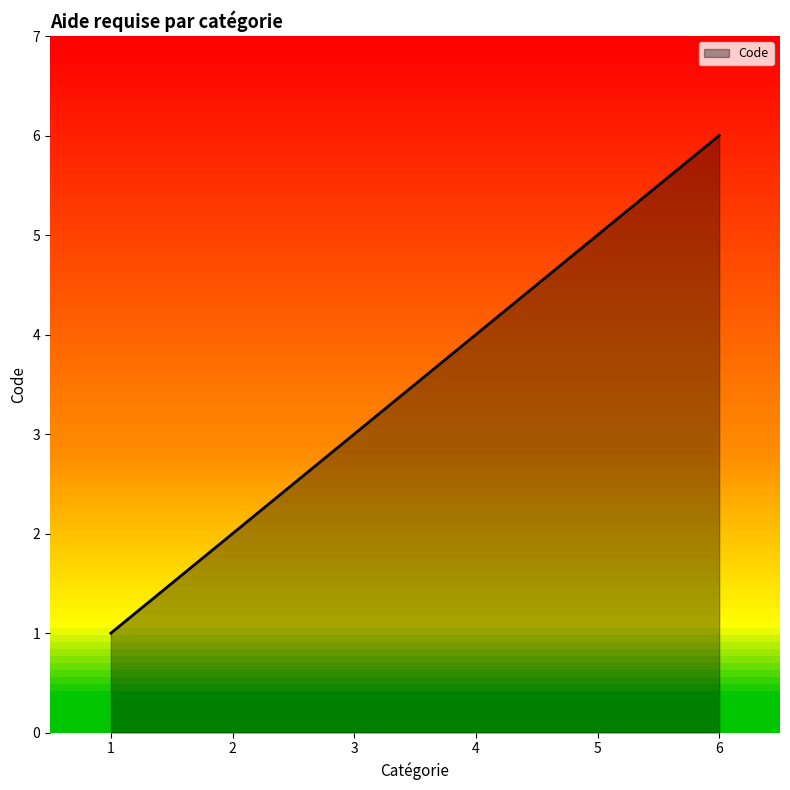

What is the sum of all values?

21